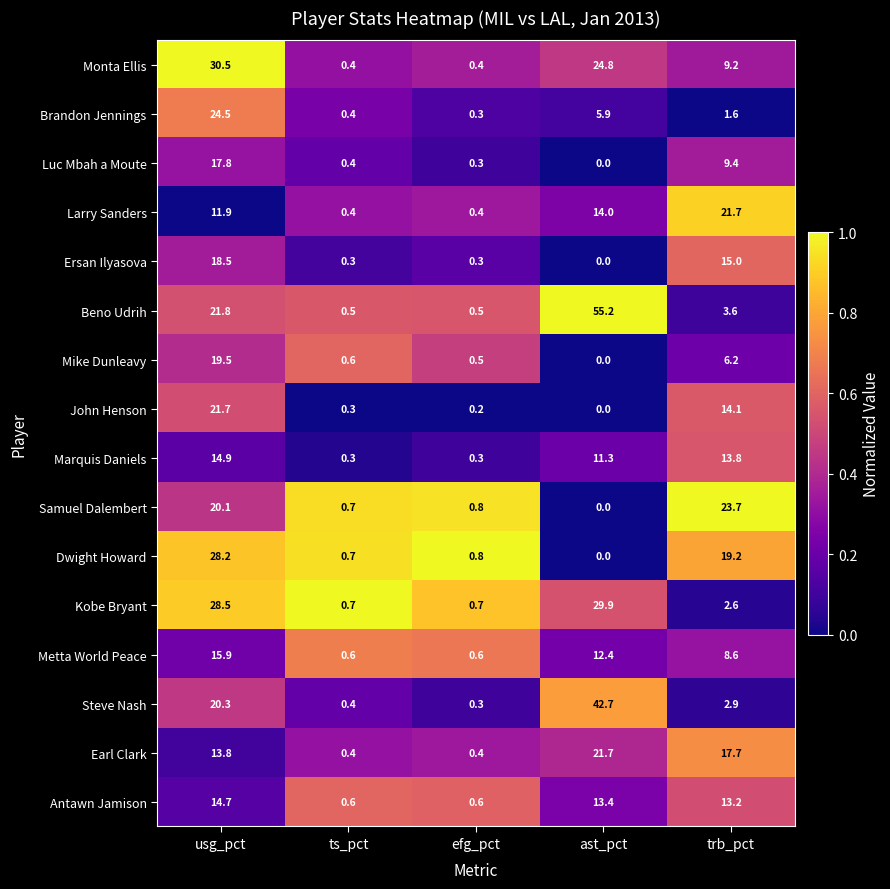

At how many categories does at least one series exceed 0?

5